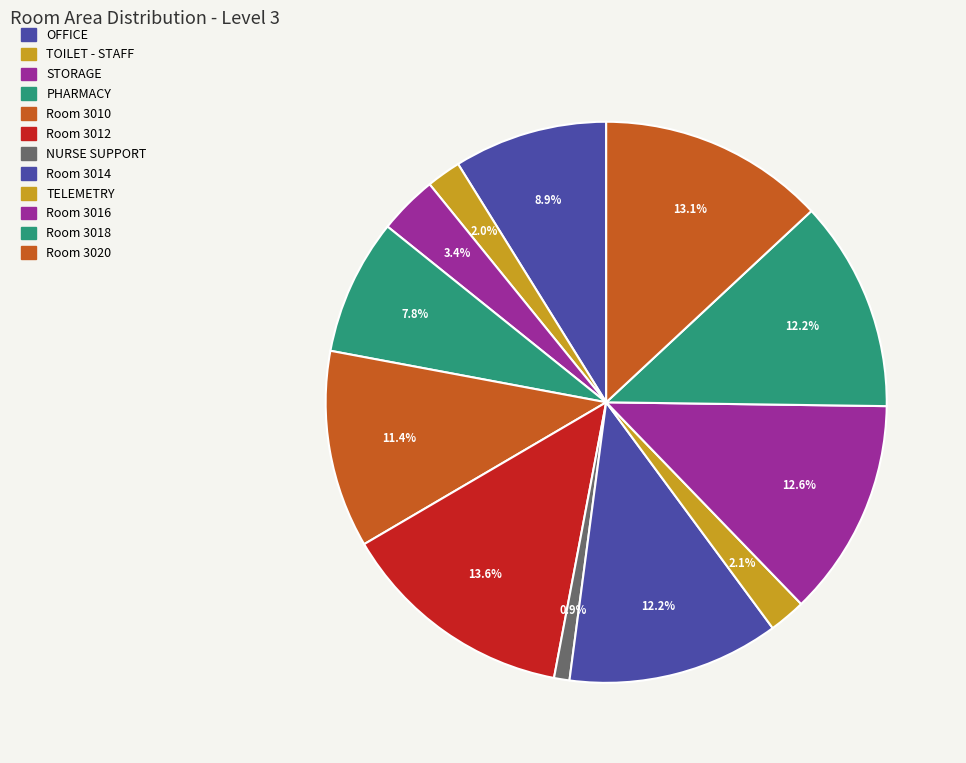

To the nearest percent, what is the average slice percentage?

8%